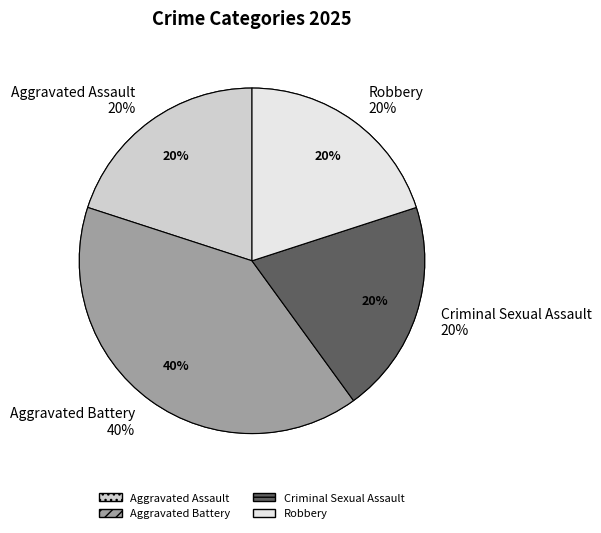

How many slices are in this pie chart?

4